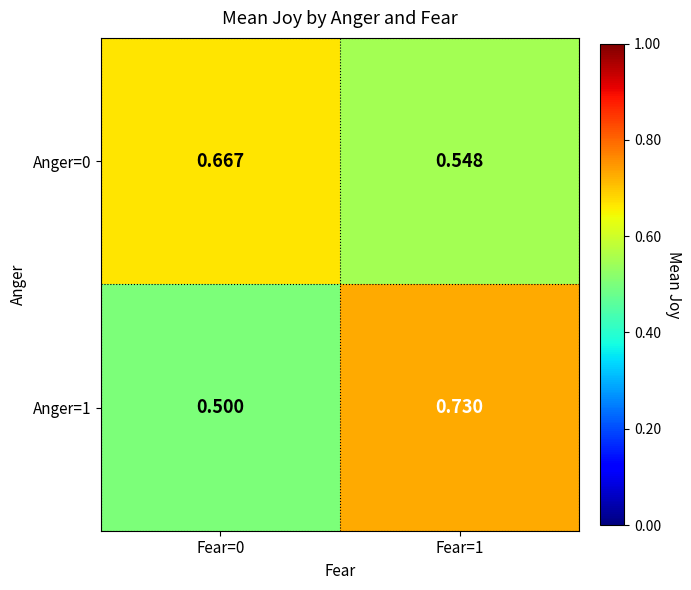

Is the value of Anger=0 at Fear=1 greater than the value of Anger=1 at Fear=1?

No